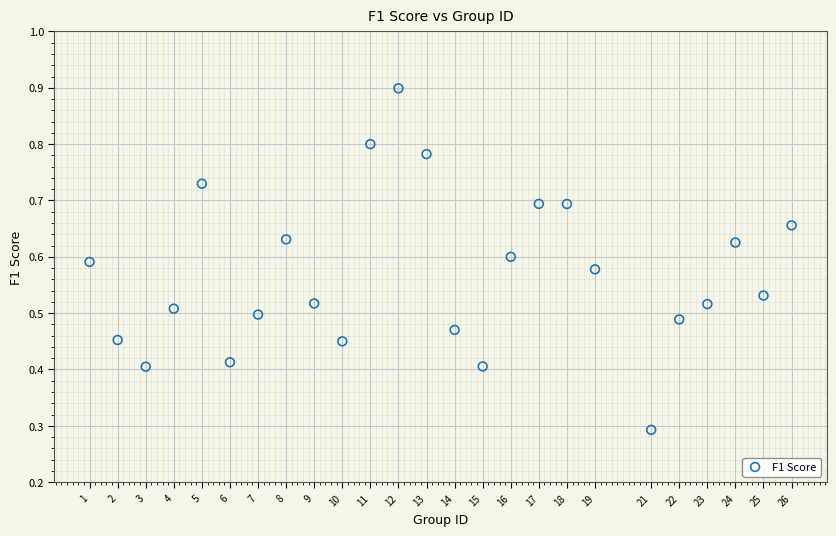

What is the range of X values (max minus min)?

25.0